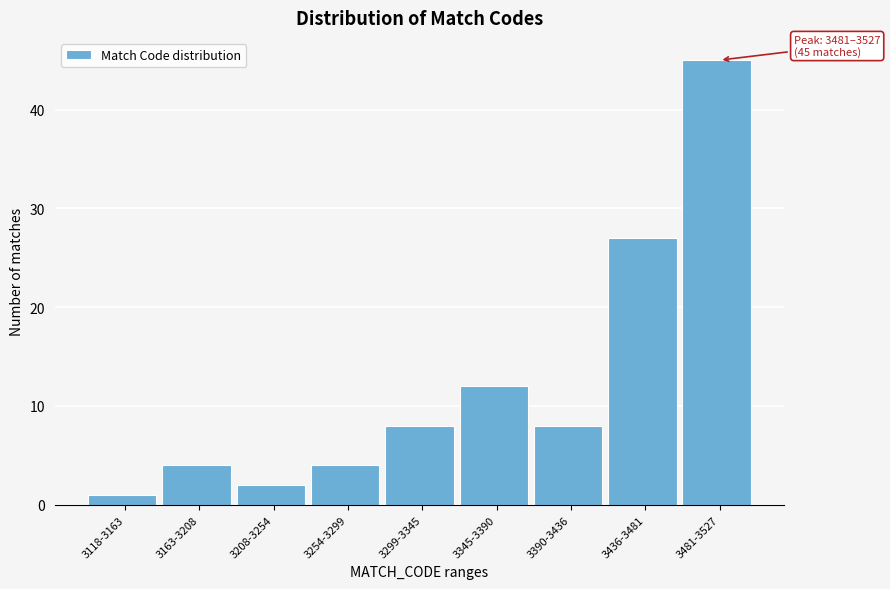

Reading right to left, what are all the values shown in this chart?

3481-3527=45	3436-3481=27	3390-3436=8	3345-3390=12	3299-3345=8	3254-3299=4	3208-3254=2	3163-3208=4	3118-3163=1